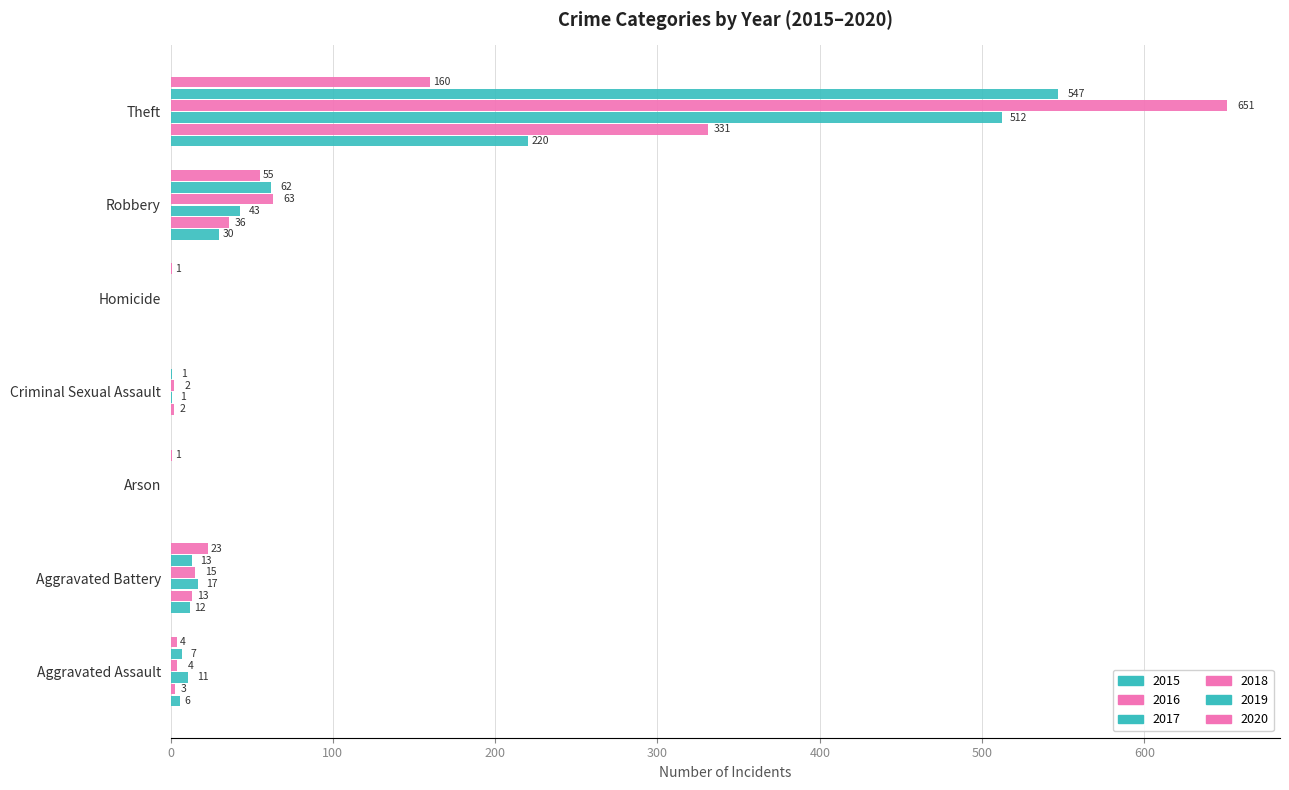

Count the number of data series in this chart.

6